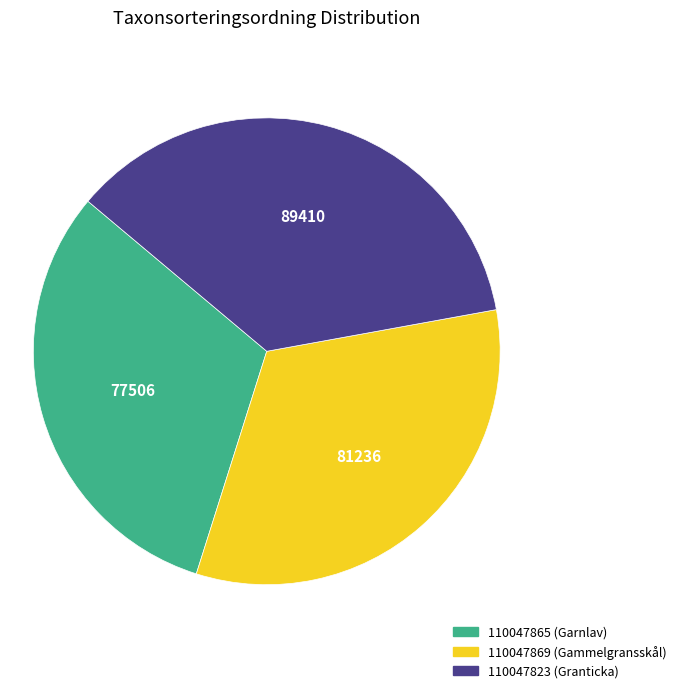

Rank the categories by value from lowest to highest.

110047865, 110047869, 110047823